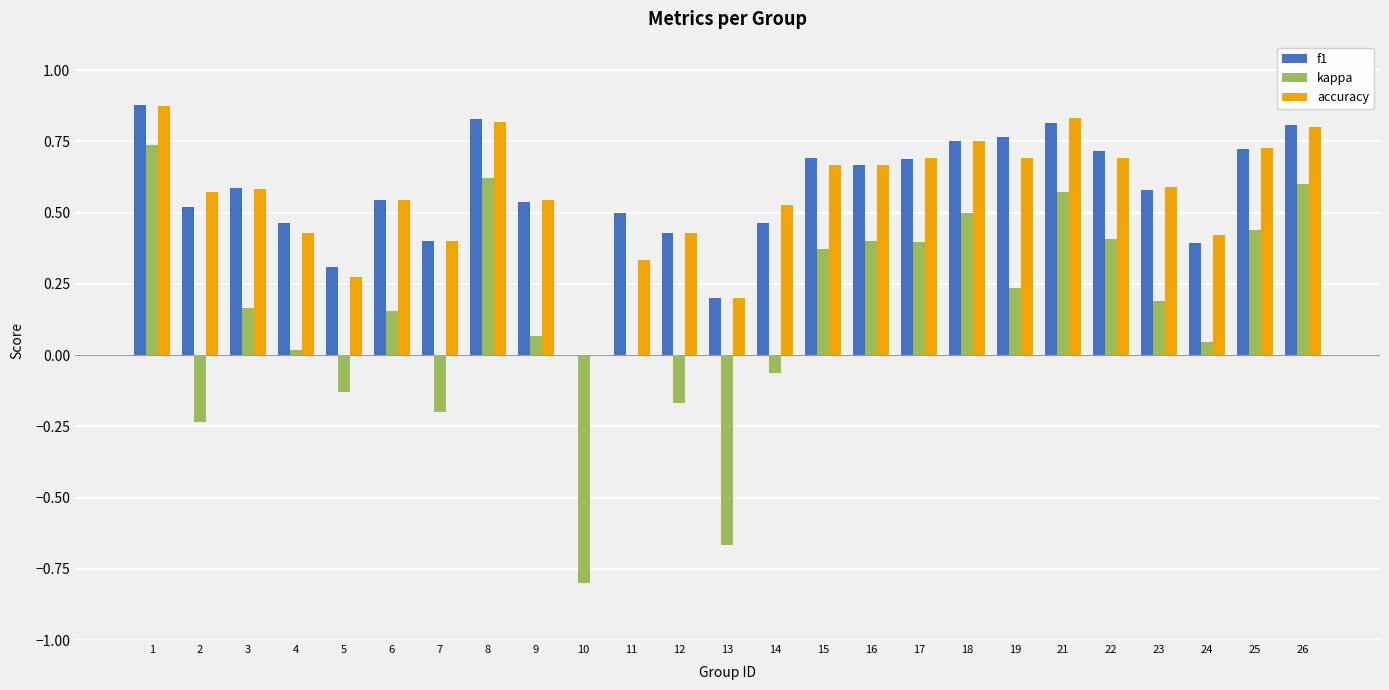

How many categories are shown in the chart?

25